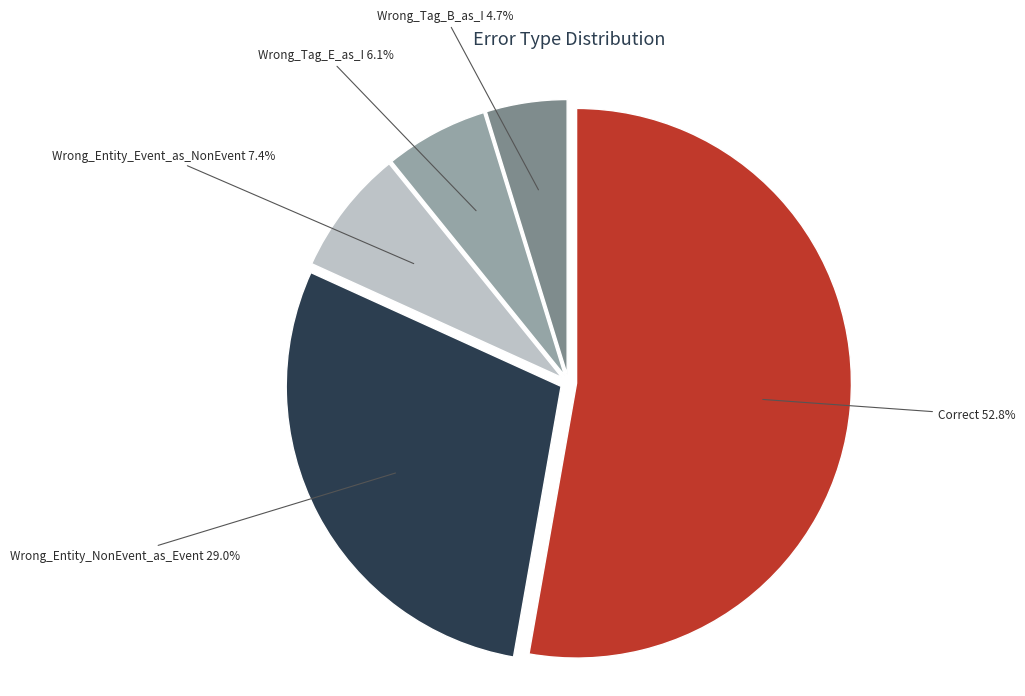

How many segments does this pie chart have?

5